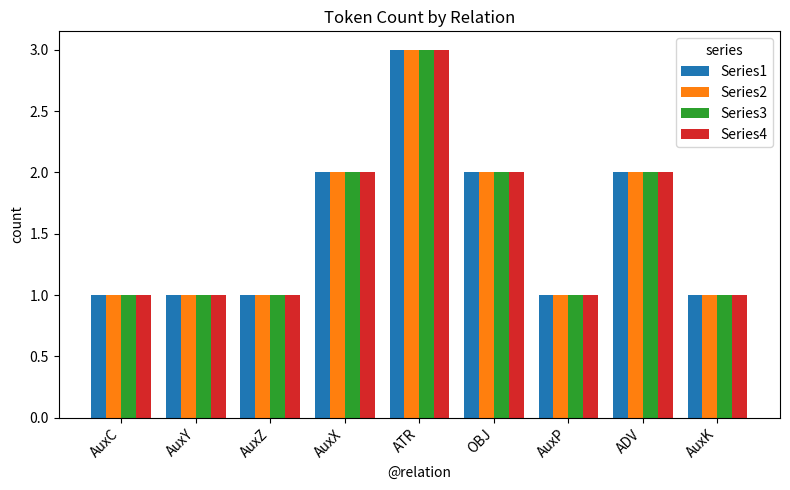

At which label does Series4 reach its peak?

ATR